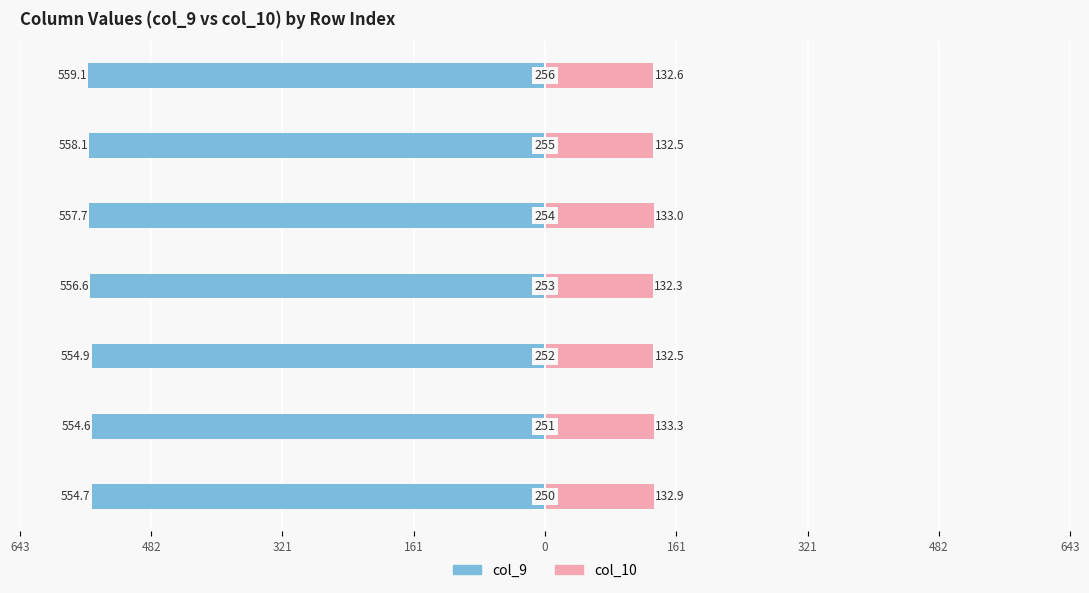

Which series has the largest range (max minus min)?

col_9